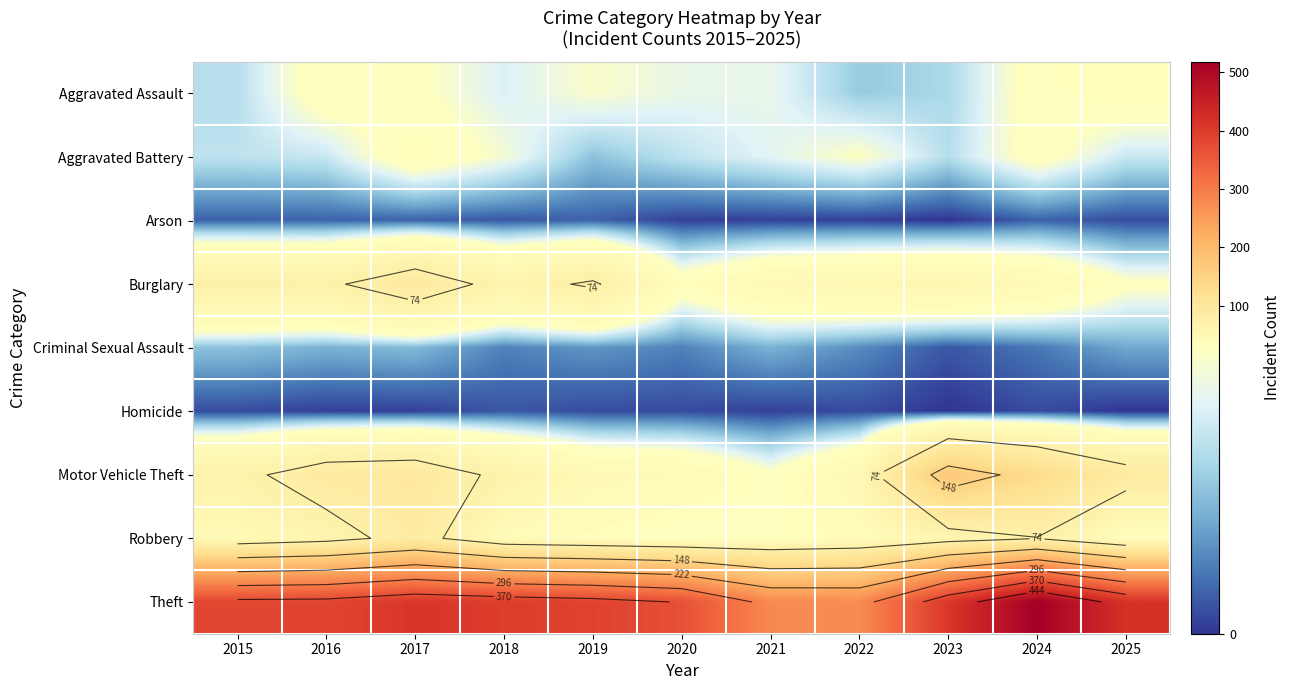

How many values in the Criminal Sexual Assault series are below 9?

5